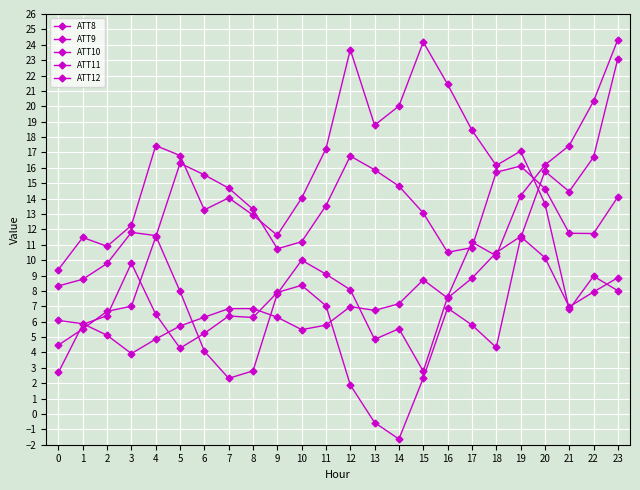

How many values in ATT10 are below zero?

2